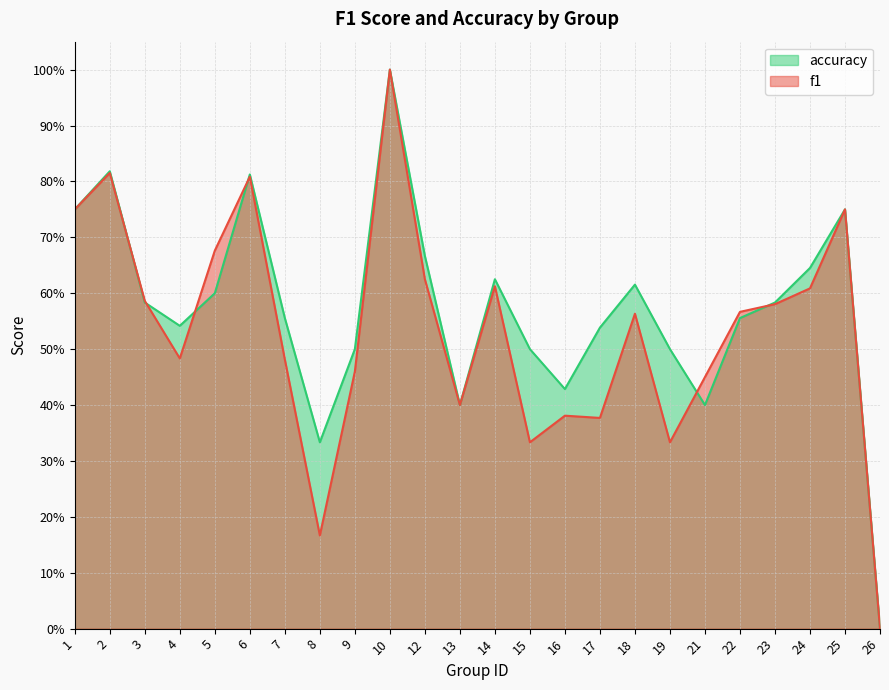

What is the sum of all f1 values?

12.8